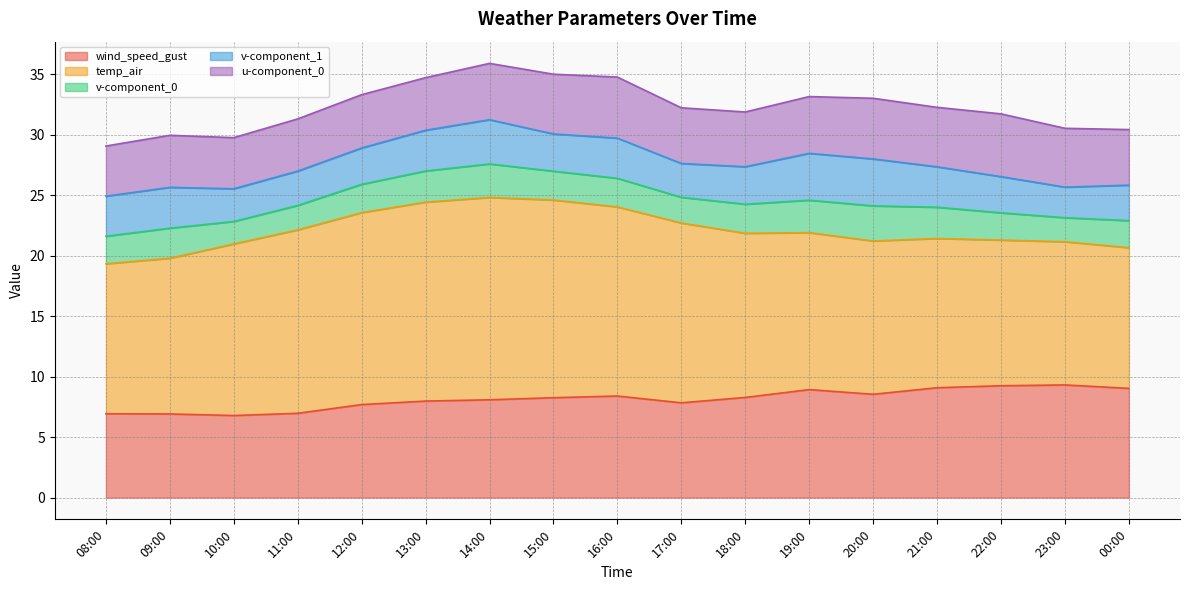

What is the value of the v-component_1 point at the 3rd from the left?

2.7